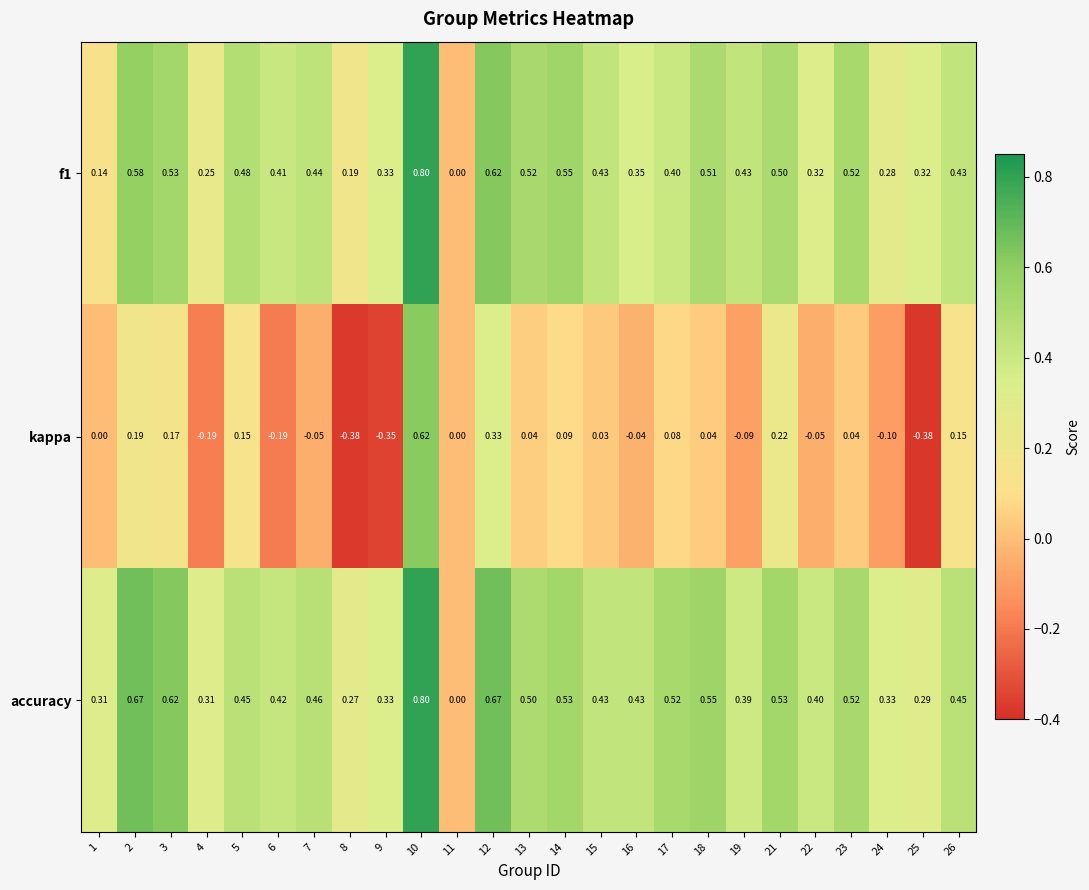

Which series has the widest spread of values?

kappa